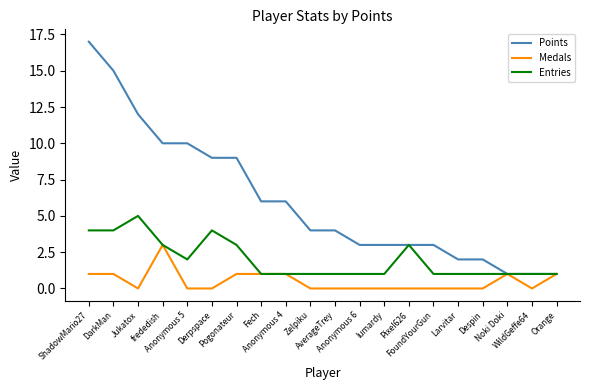

What is the maximum value shown in the chart?

17